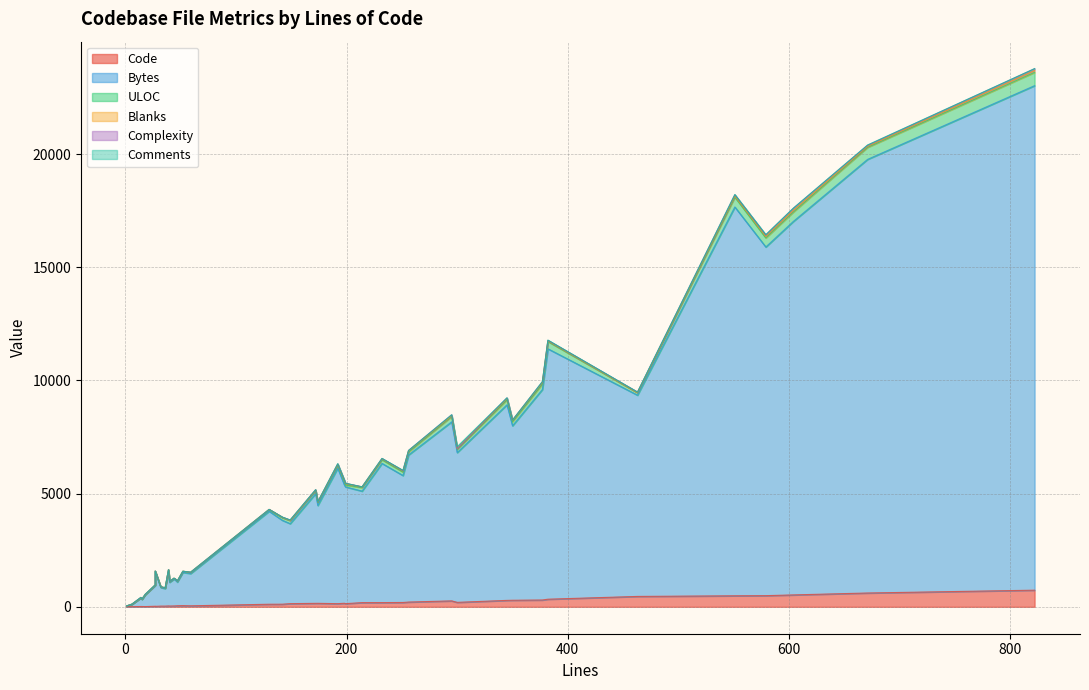

Where is the first local maximum for ULOC?

345